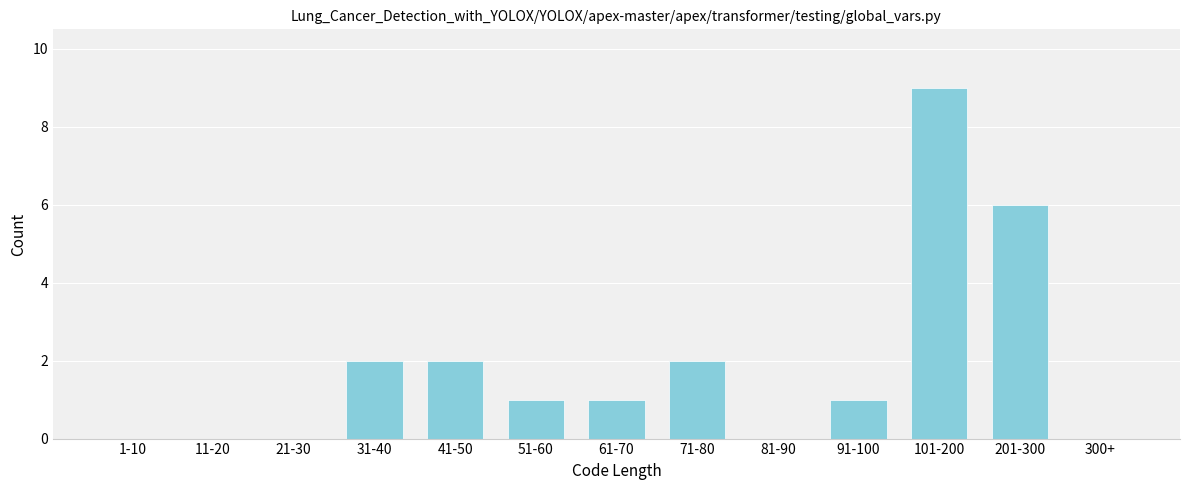

Reading left to right, what are all the values shown in this chart?

1-10=0	11-20=0	21-30=0	31-40=2	41-50=2	51-60=1	61-70=1	71-80=2	81-90=0	91-100=1	101-200=9	201-300=6	300+=0